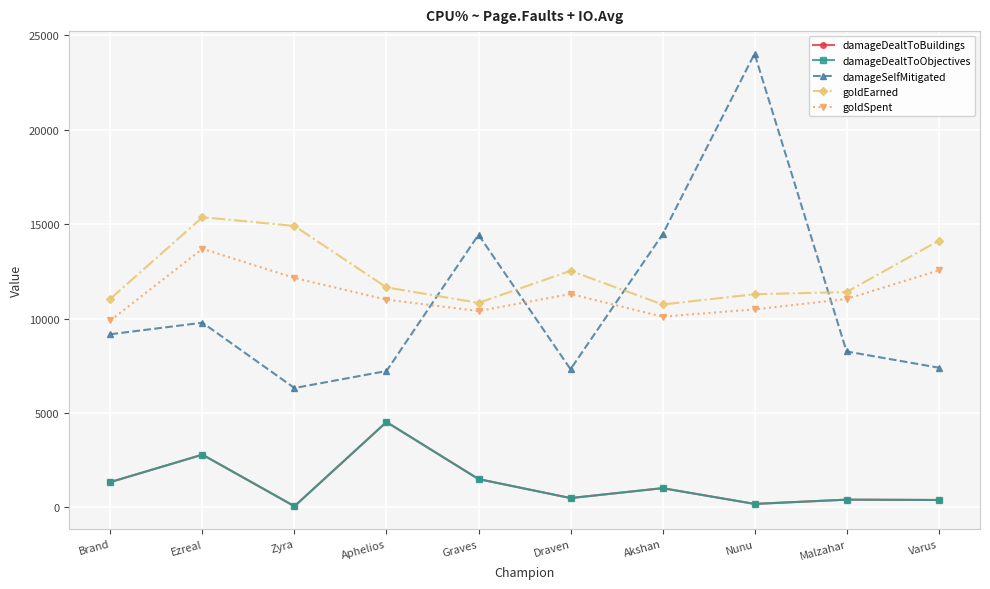

Is the value of damageDealtToObjectives at Brand greater than the value of damageDealtToBuildings at Draven?

Yes